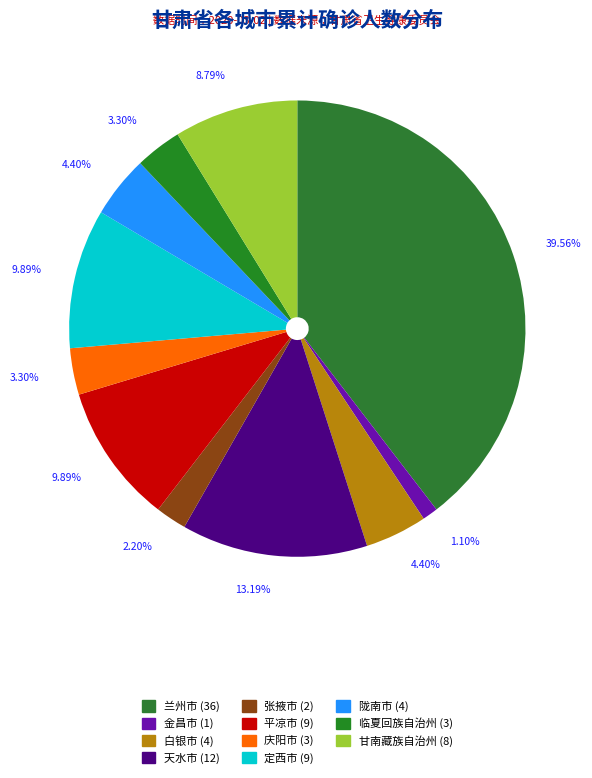

How many segments does this pie chart have?

11